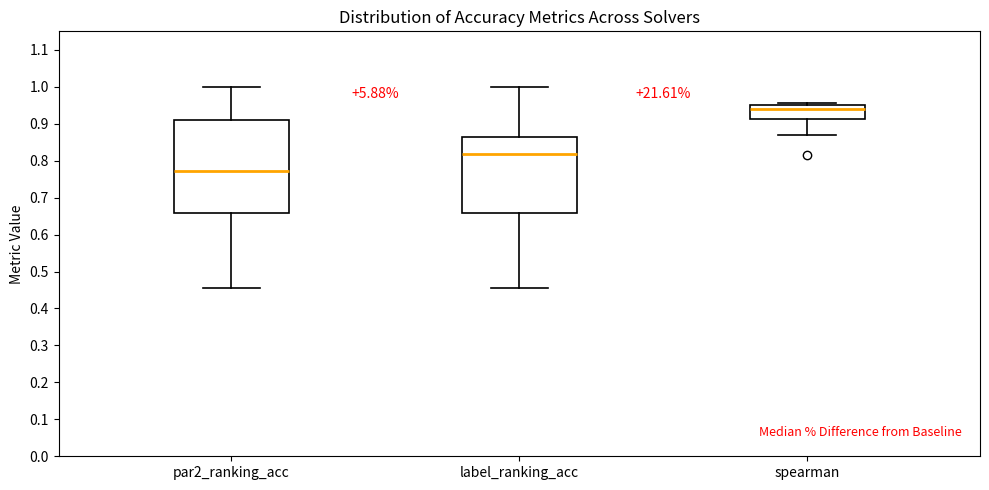

Reading left to right, read every box against the y-axis: the position of its median line, the range the box covers, and the ends of its whiskers. The values are not printed on the chart, so give them approximately, as read against the axis.

par2_ranking_acc: median 0.77, box 0.66 to 0.91, whiskers 0.45 to 1.00
label_ranking_acc: median 0.82, box 0.66 to 0.86, whiskers 0.45 to 1.00
spearman: median 0.94, box 0.91 to 0.95, whiskers 0.87 to 0.96